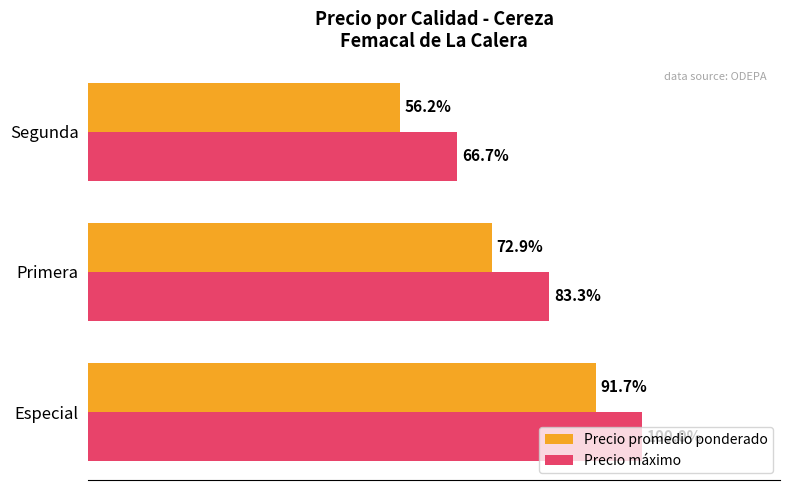

What are all the series names shown in the legend?

Precio promedio ponderado, Precio máximo